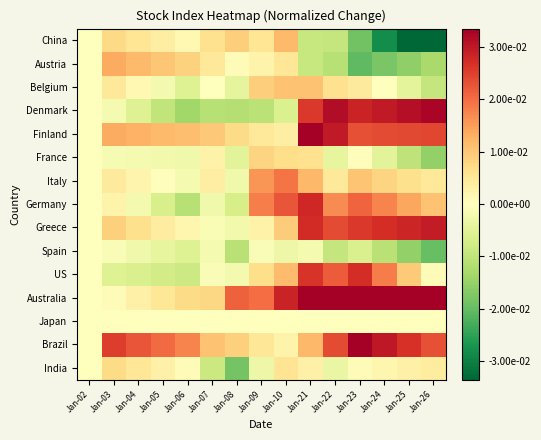

Between Jan-05 and Jan-07, which is larger?

Jan-07